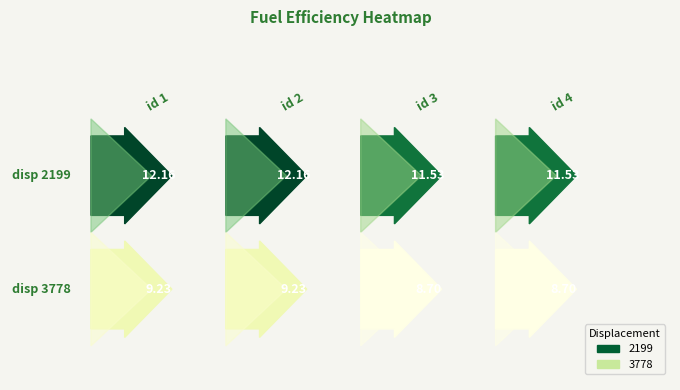

At which category is the sum across all series the highest?

1